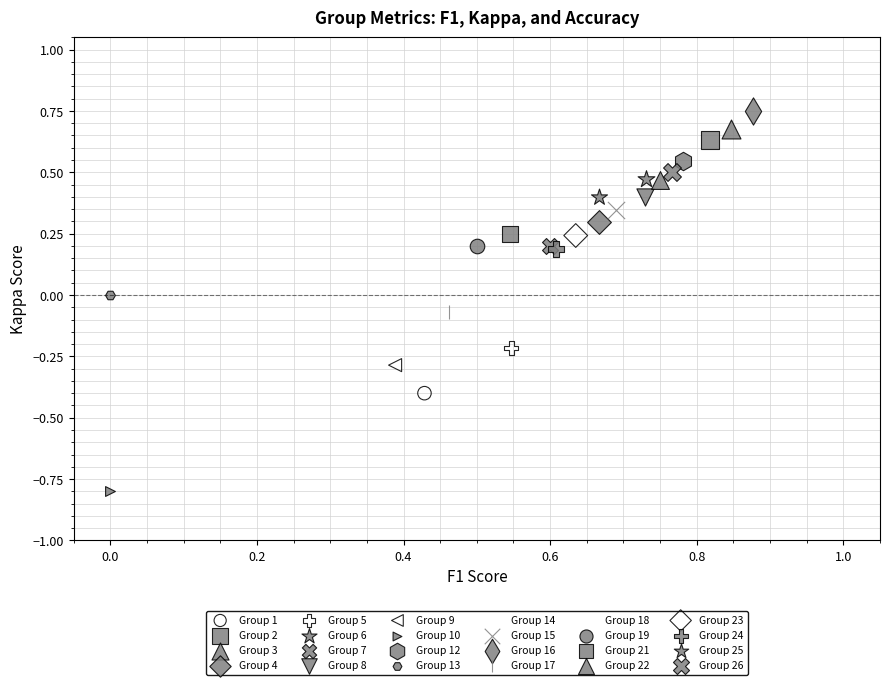

Which series reaches the minimum Y coordinate?

Group 10